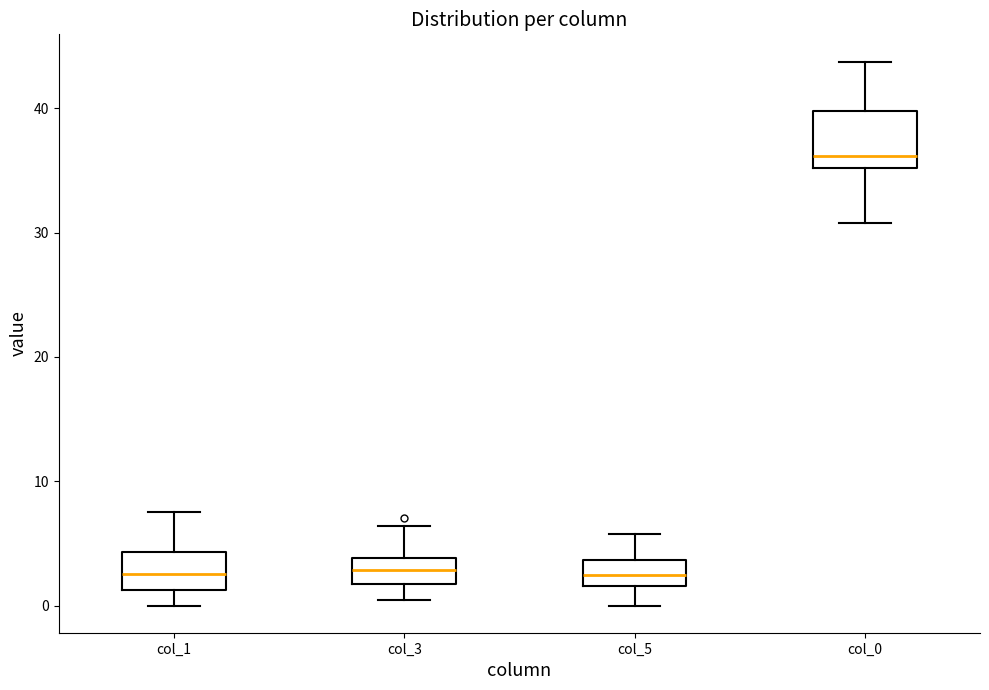

Reading left to right, read every box against the y-axis: the position of its median line, the range the box covers, and the ends of its whiskers. The values are not printed on the chart, so give them approximately, as read against the axis.

col_1: median 3, box 1 to 4, whiskers 0 to 8
col_3: median 3, box 2 to 4, whiskers 0 to 6
col_5: median 2 (inside the box), box 2 to 4, whiskers 0 to 6
col_0: median 36, box 35 to 40, whiskers 31 to 44